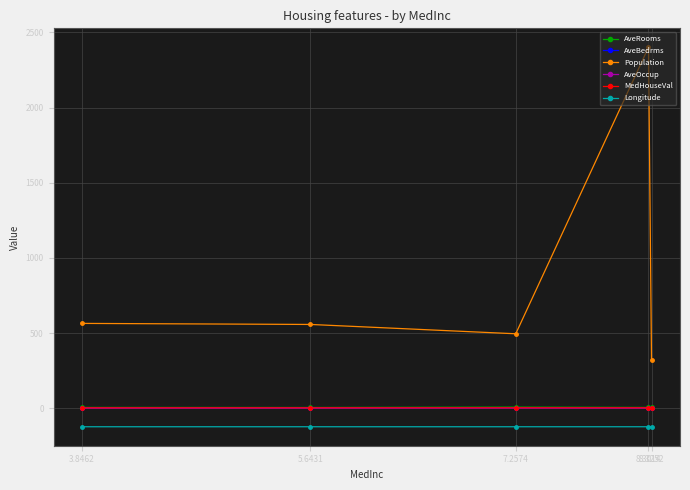

Which series changed the most between 8.3252 and 8.3014?

Population